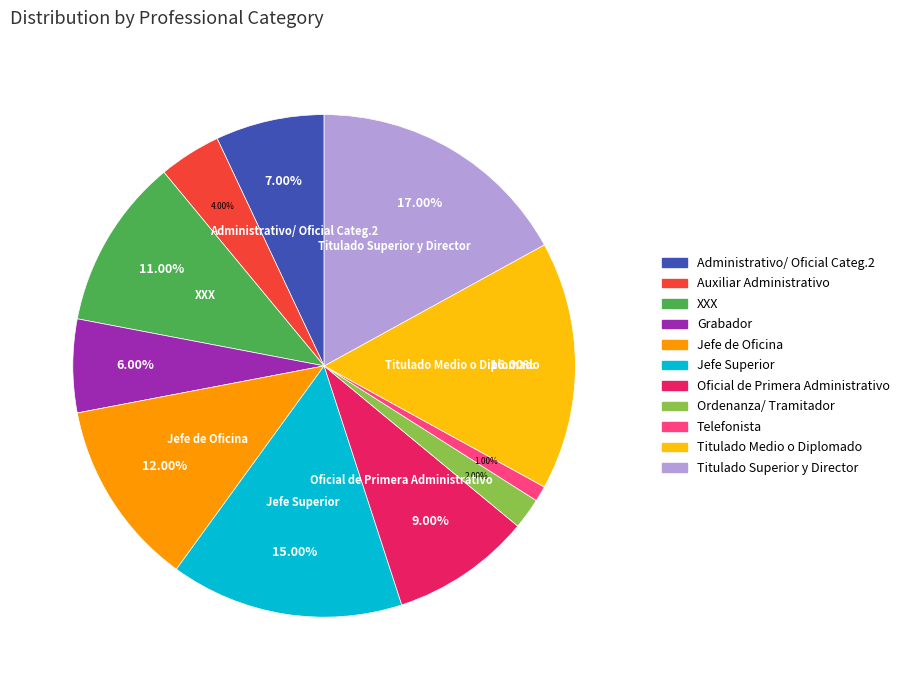

Which has a higher value, Grabador or Jefe Superior?

Jefe Superior